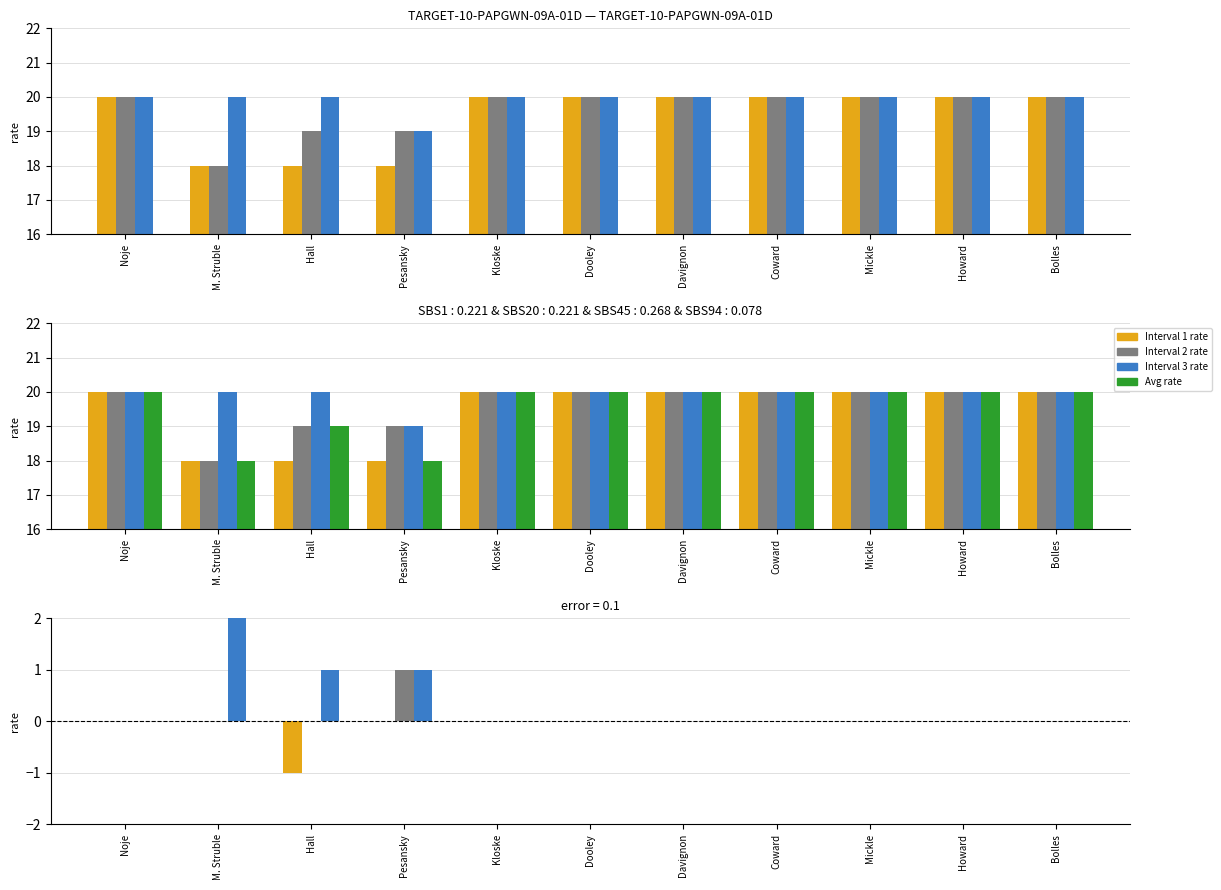

Rank the series at Noje from lowest to highest value.

Interval 1 rate, Interval 2 rate, Interval 3 rate, Avg rate